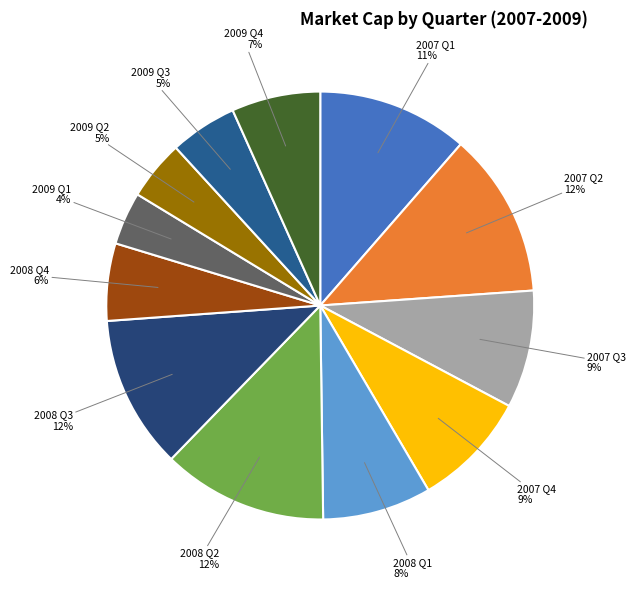

To the nearest percent, what is the difference between the largest and smallest slice percentages?

8%